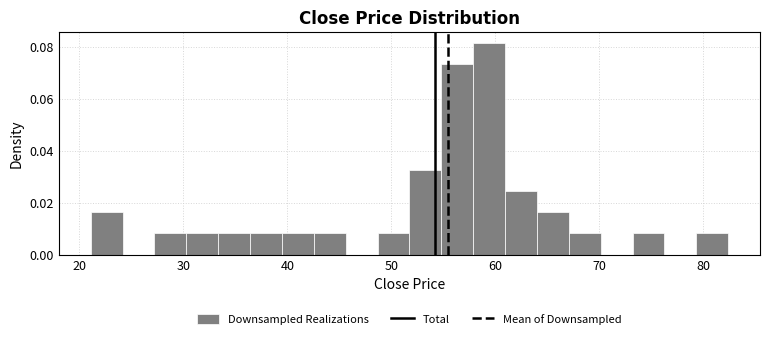

Read against the x-axis, roughly where is the centre of the tallest bar?

59